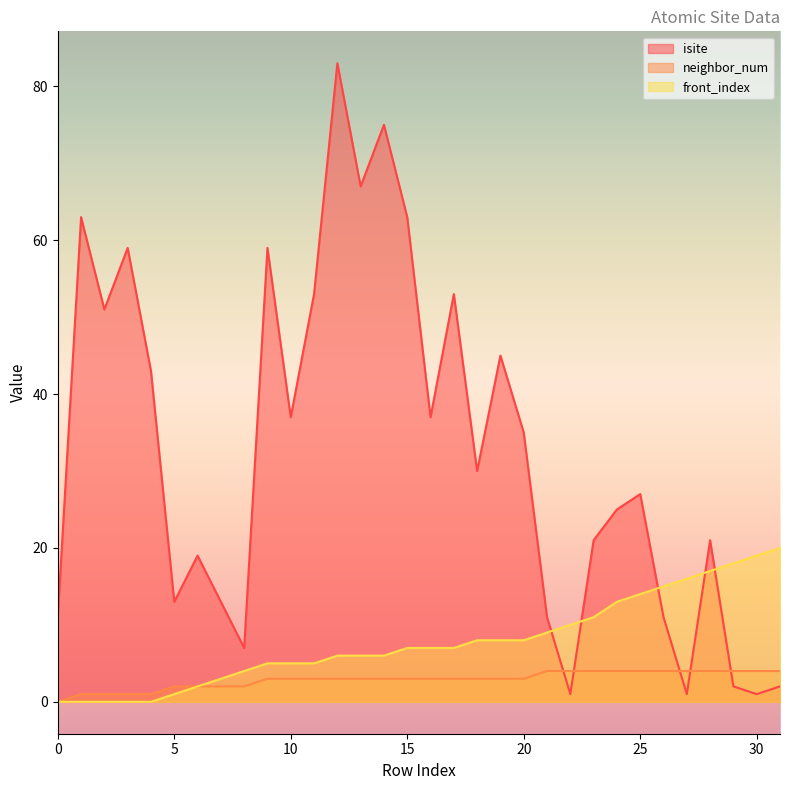

What is the sum of the neighbor_num values at 23 and 29?

8